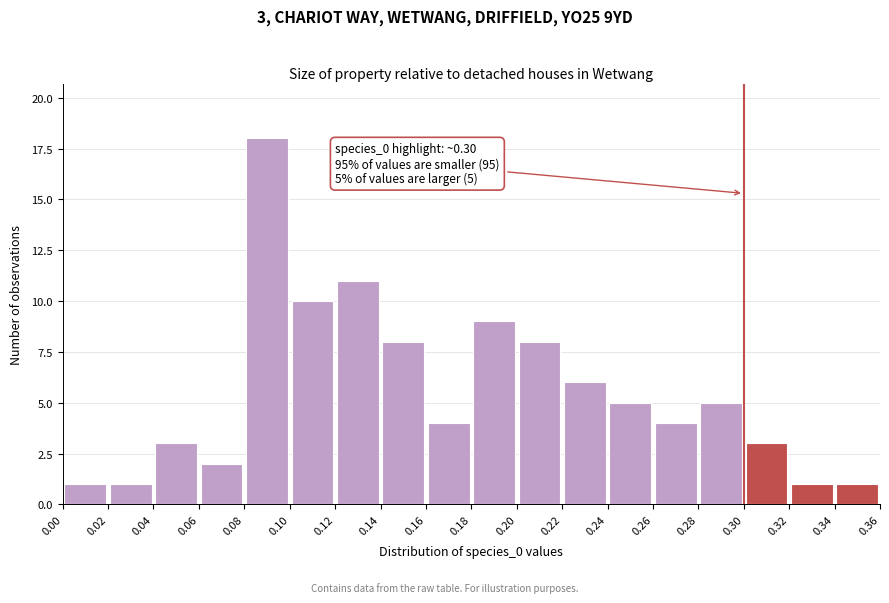

Which range on the x-axis has the tallest bar?

0.08 to 0.10